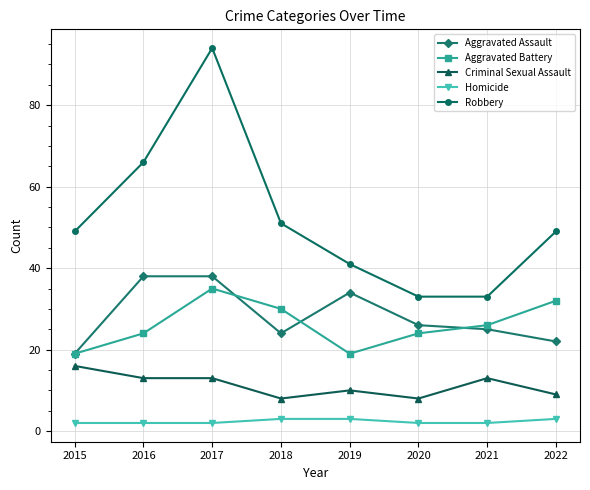

What is the difference between the Criminal Sexual Assault values at 2021 and 2019?

3